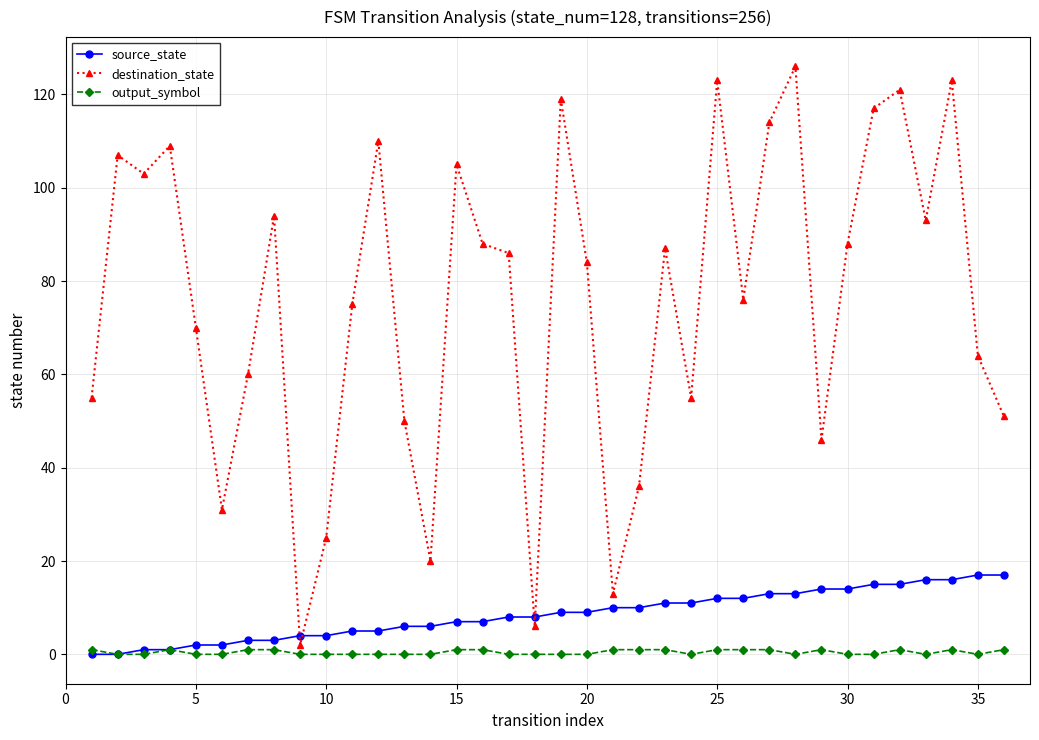

What is the sum of all destination_state values?

2732